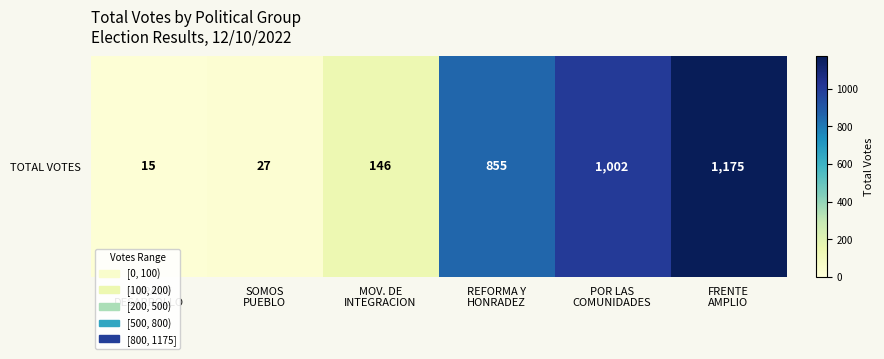

What is the ratio of the value at REFORMA Y
HONRADEZ to the value at POR LAS
COMUNIDADES?

0.9